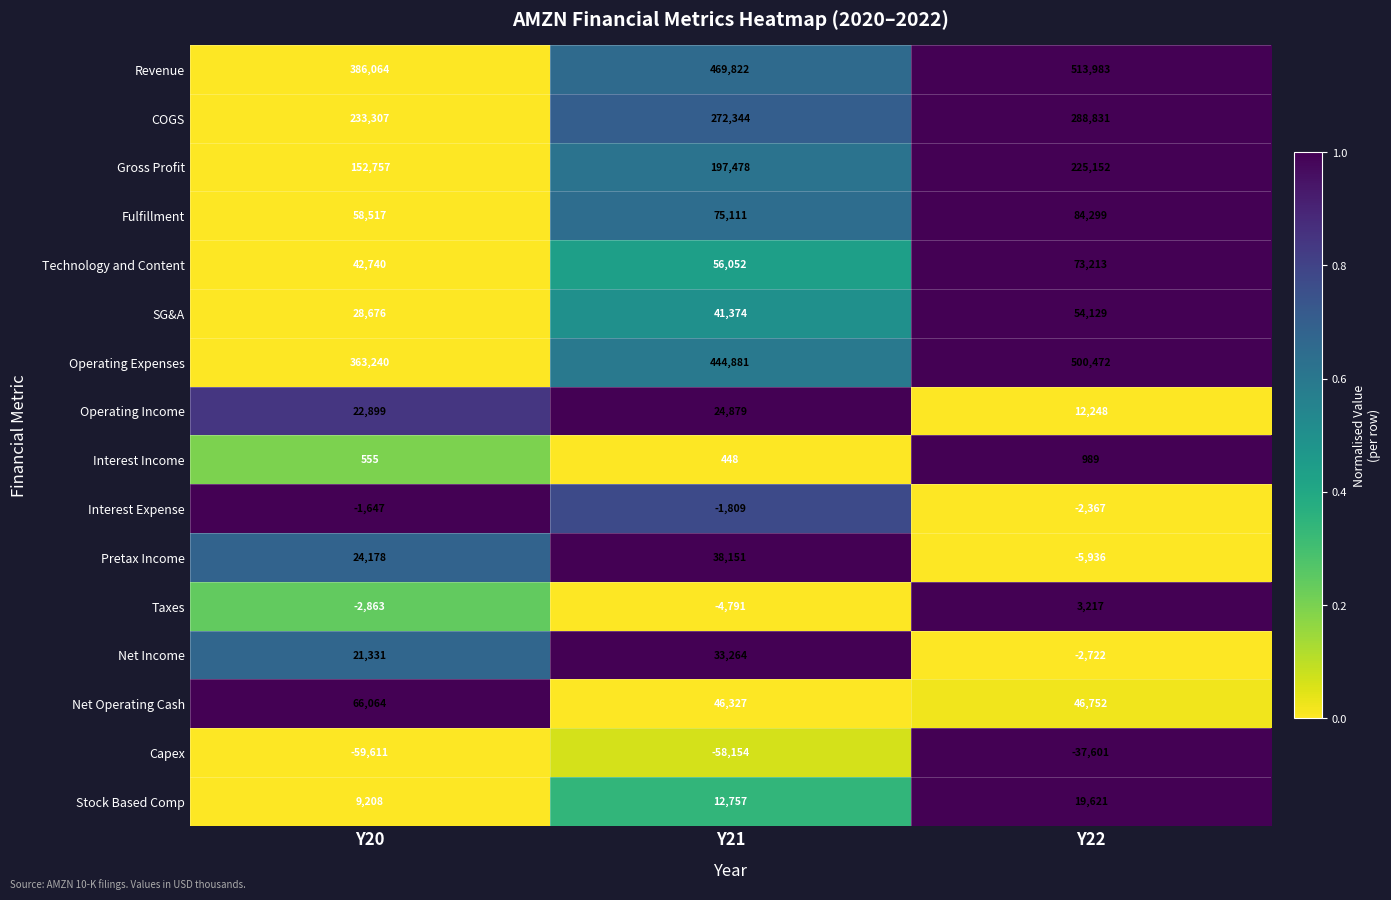

What is the difference between the second highest and minimum values in the Net Operating Cash series?

425